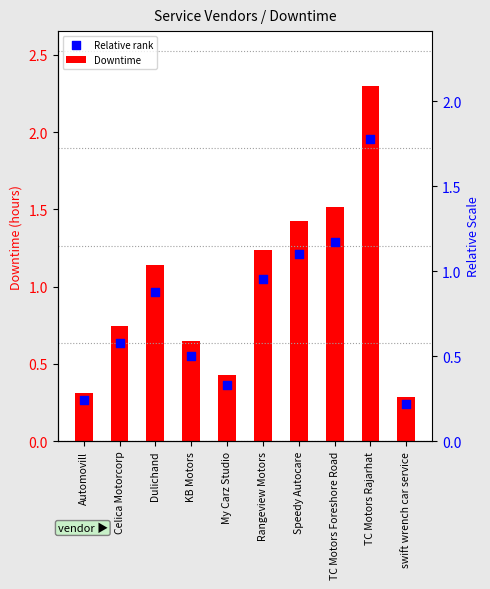

Which series has the largest Y range (max minus min)?

Downtime